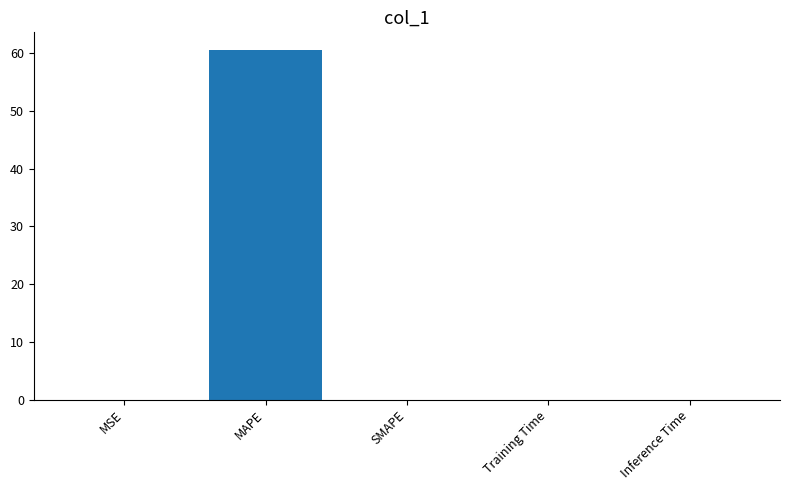

Is it true that the value at SMAPE is 41.7?

False